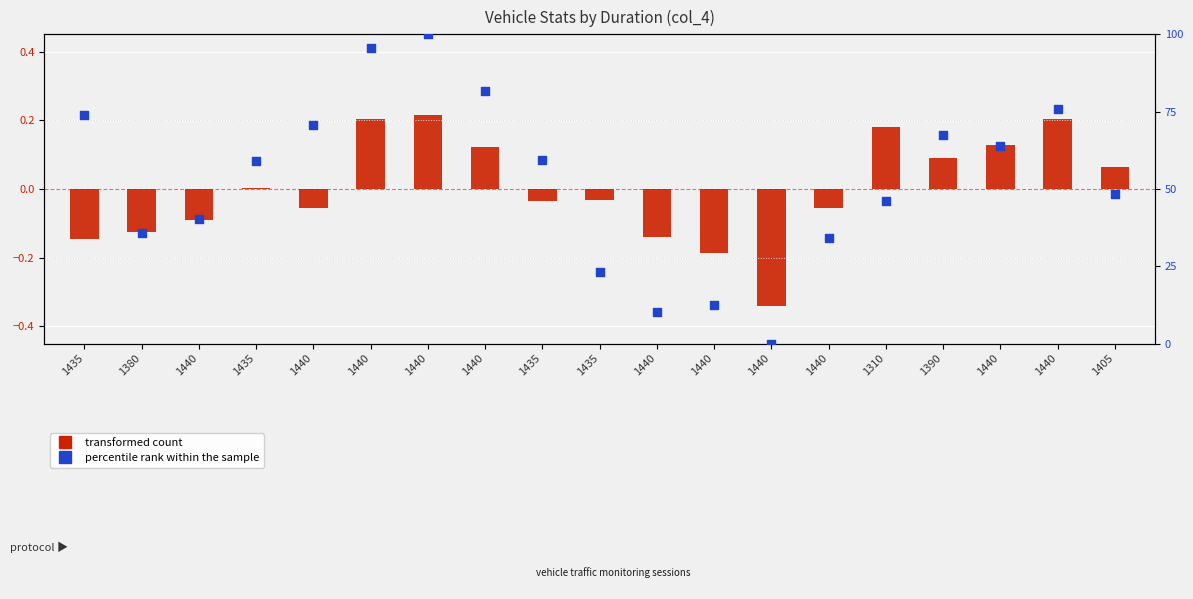

What are all the series names shown in the legend?

transformed count, percentile rank within the sample